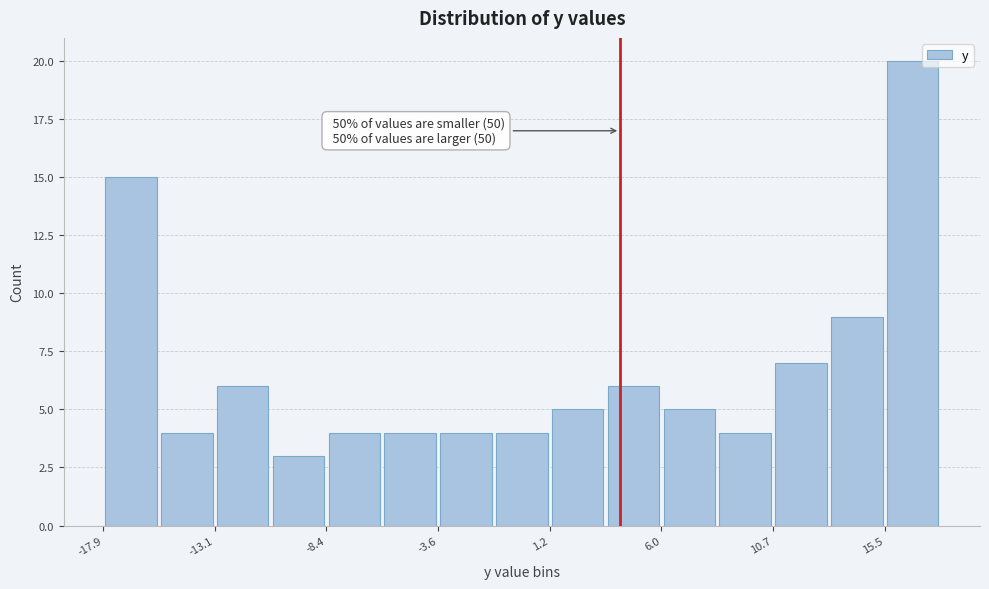

Which range on the x-axis has the tallest bar?

15.5 to 18.0